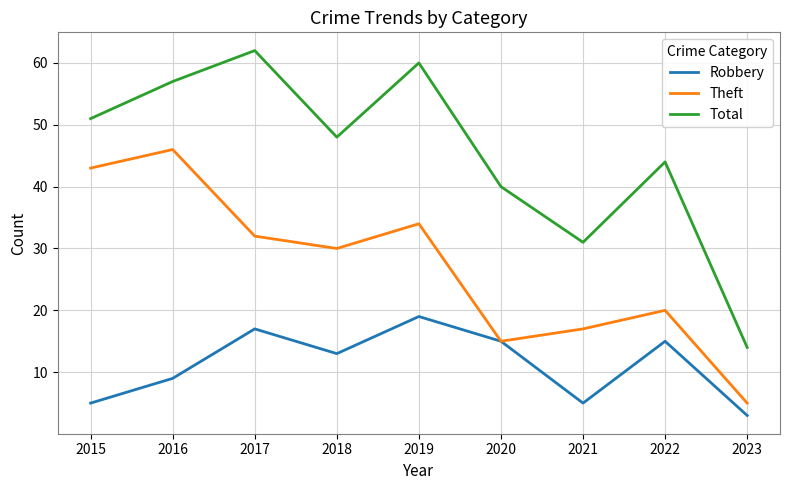

Between 2016 and 2022, which series saw the biggest shift?

Theft